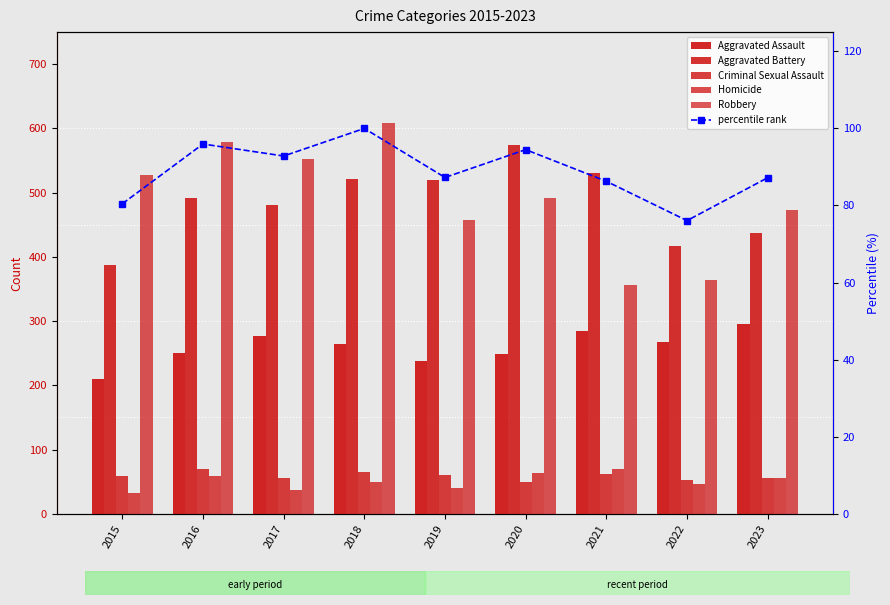

At 2019, list the series in order from smallest to largest.

Homicide, Criminal Sexual Assault, percentile rank, Aggravated Assault, Robbery, Aggravated Battery